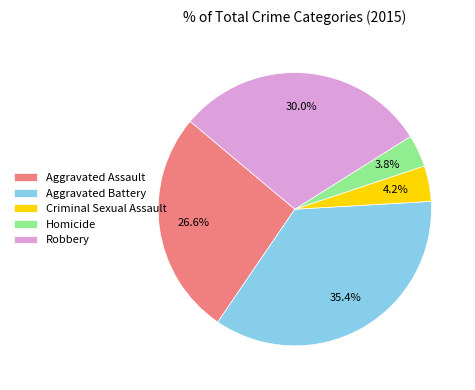

Does Criminal Sexual Assault account for over 50% of the chart?

No